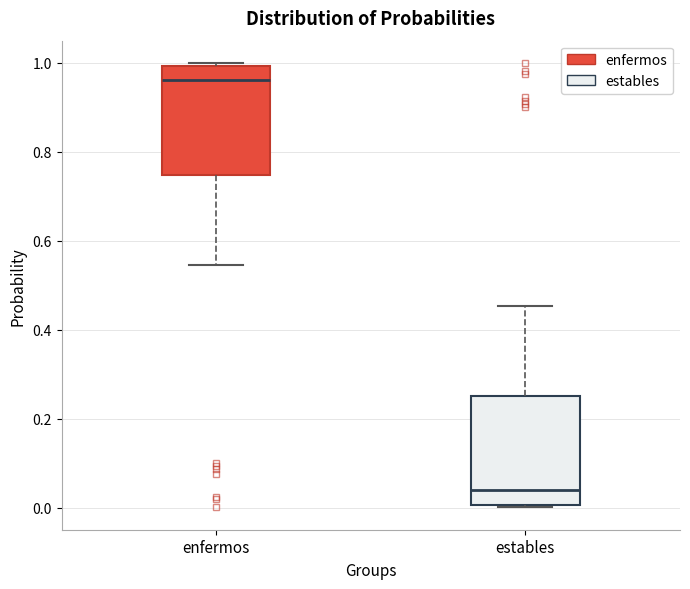

Which box's median line is the highest?

enfermos